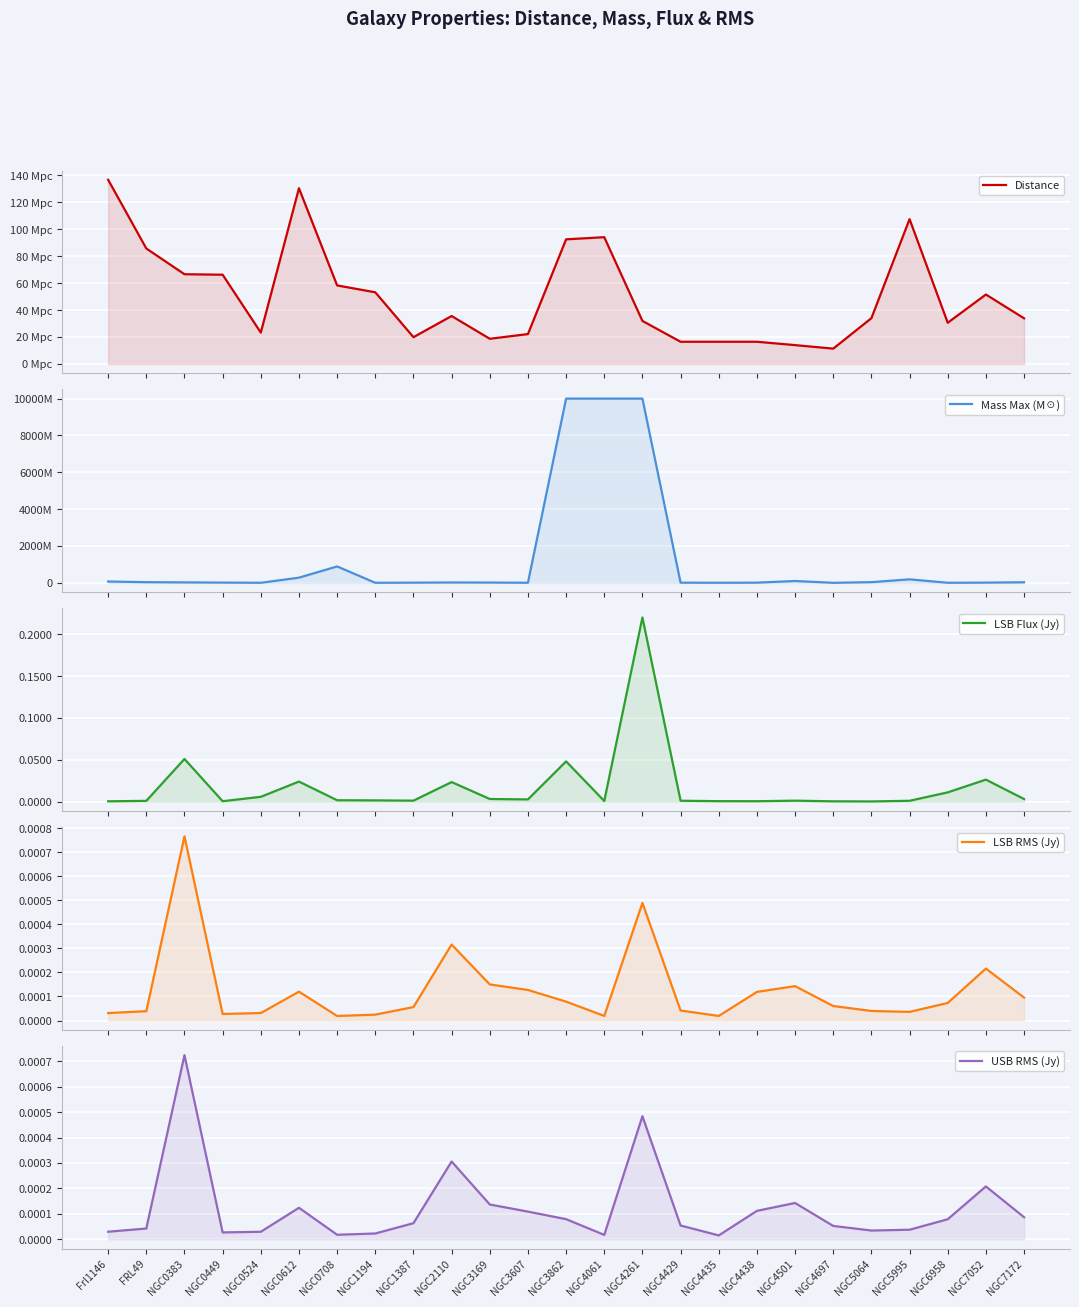

True or false: Mass Max (M☉) and LSB RMS (Jy) cross at least once.

False